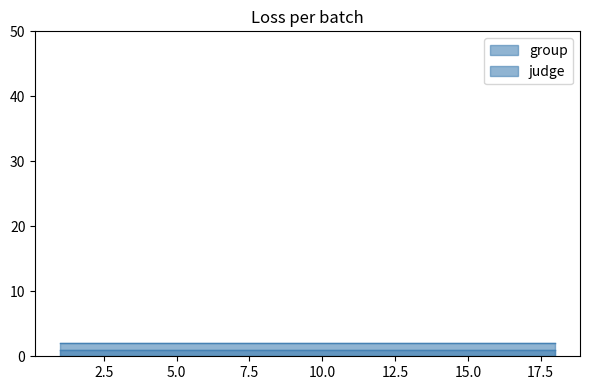

At which category does the chart reach its minimum across all series?

1